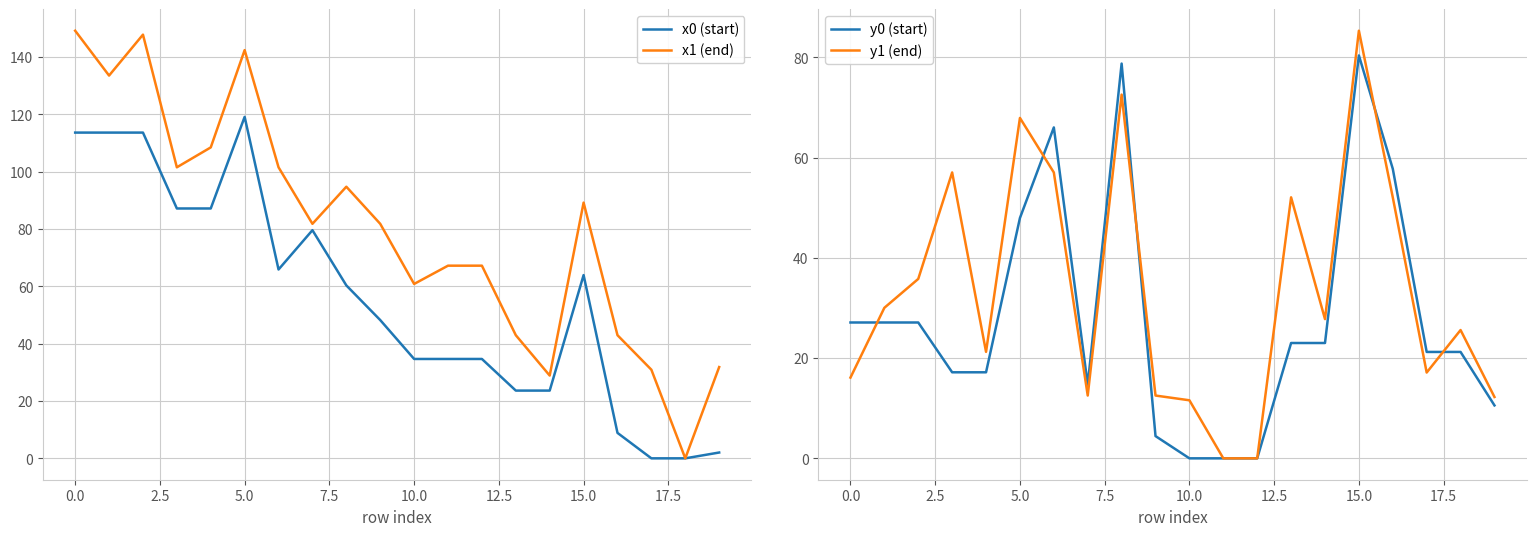

What is the average value of the y1 (end) series?

33.3